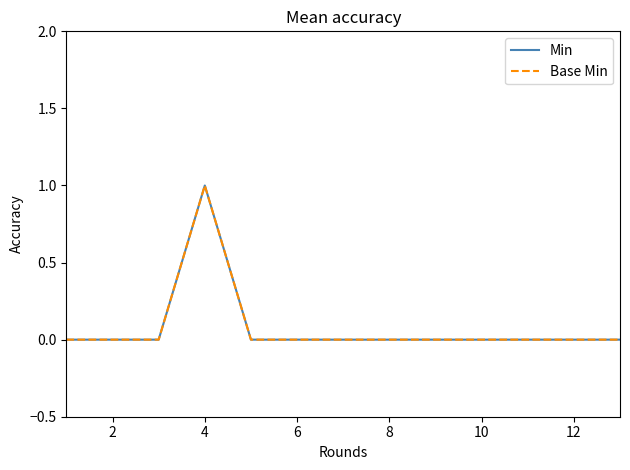

How many lines are shown in the chart?

2